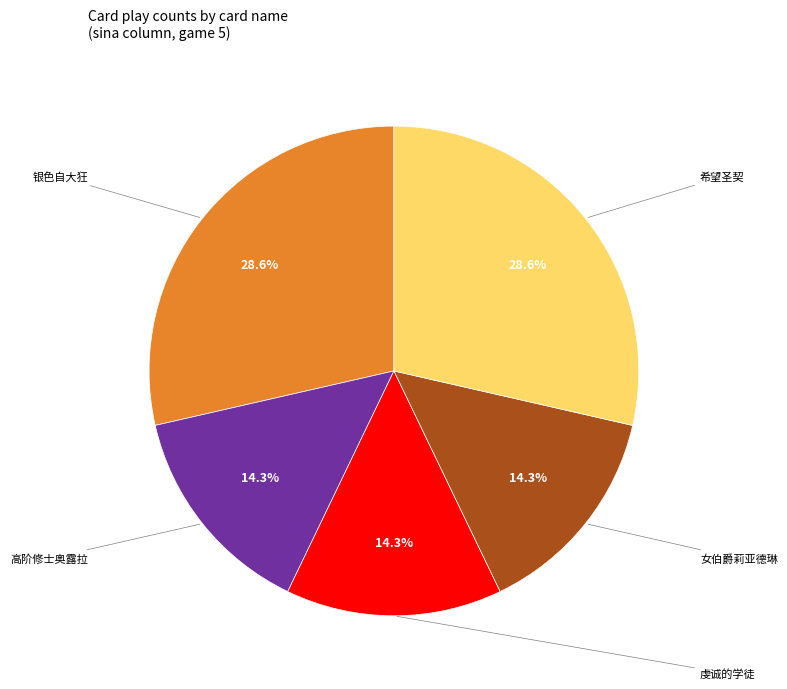

To the nearest percent, what percentage of the pie is 高阶修士奥露拉?

14%